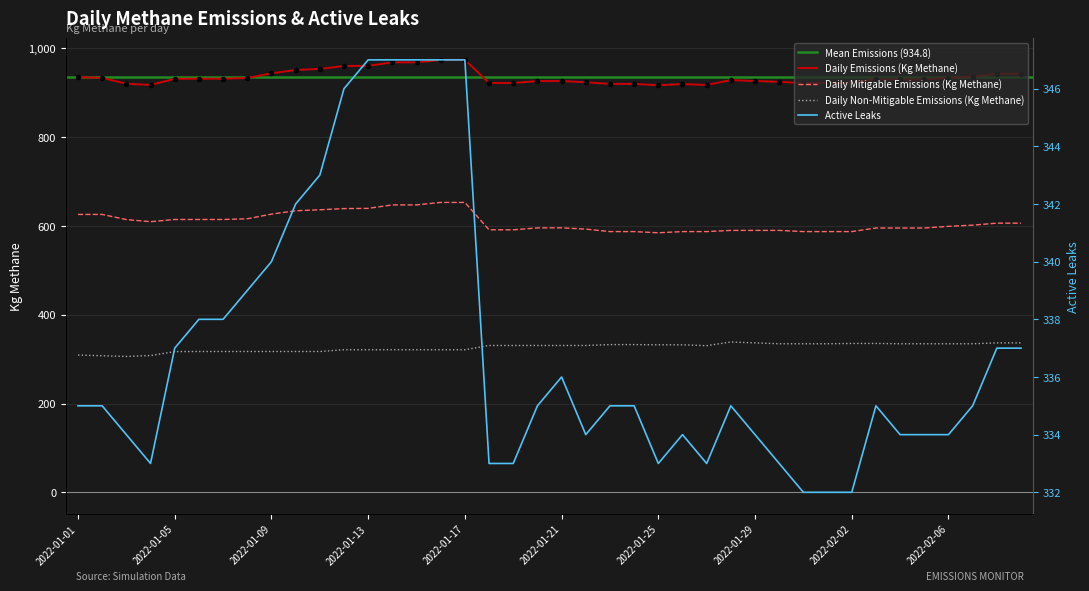

At which label does Active Leaks reach its minimum?

2022-01-31